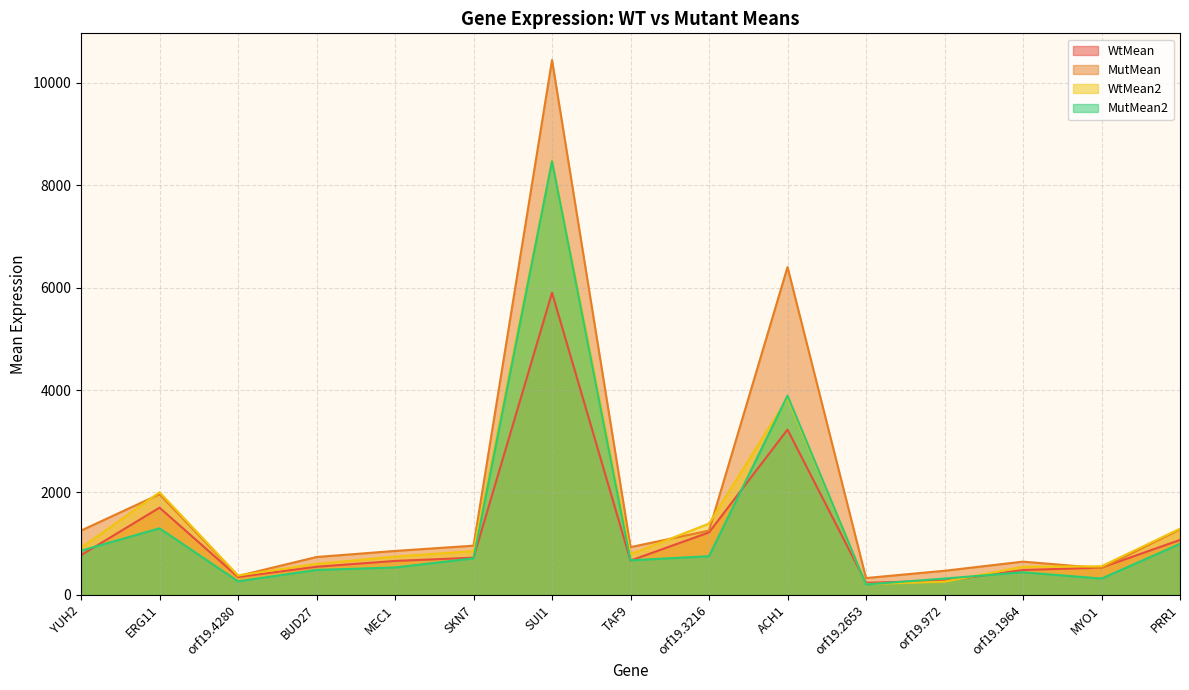

How many lines are shown in the chart?

4